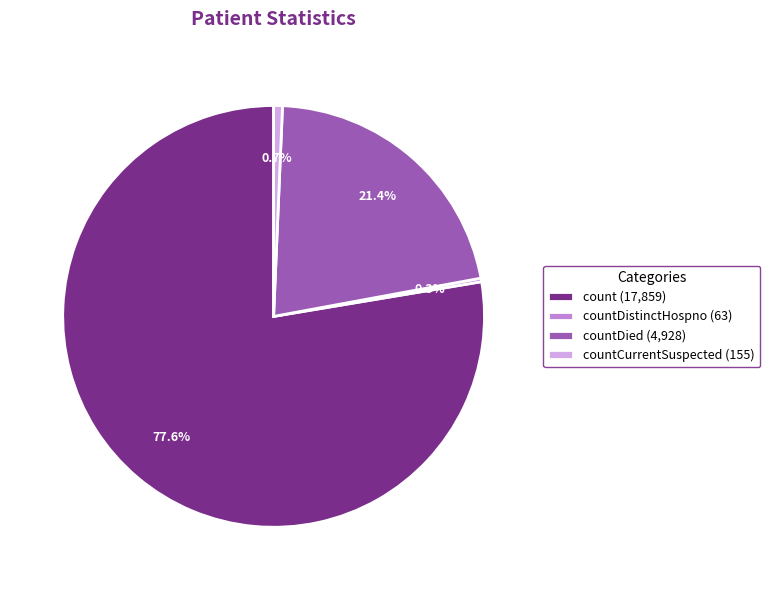

Between countDied (4,928) and countCurrentSuspected (155), which is larger?

countDied (4,928)